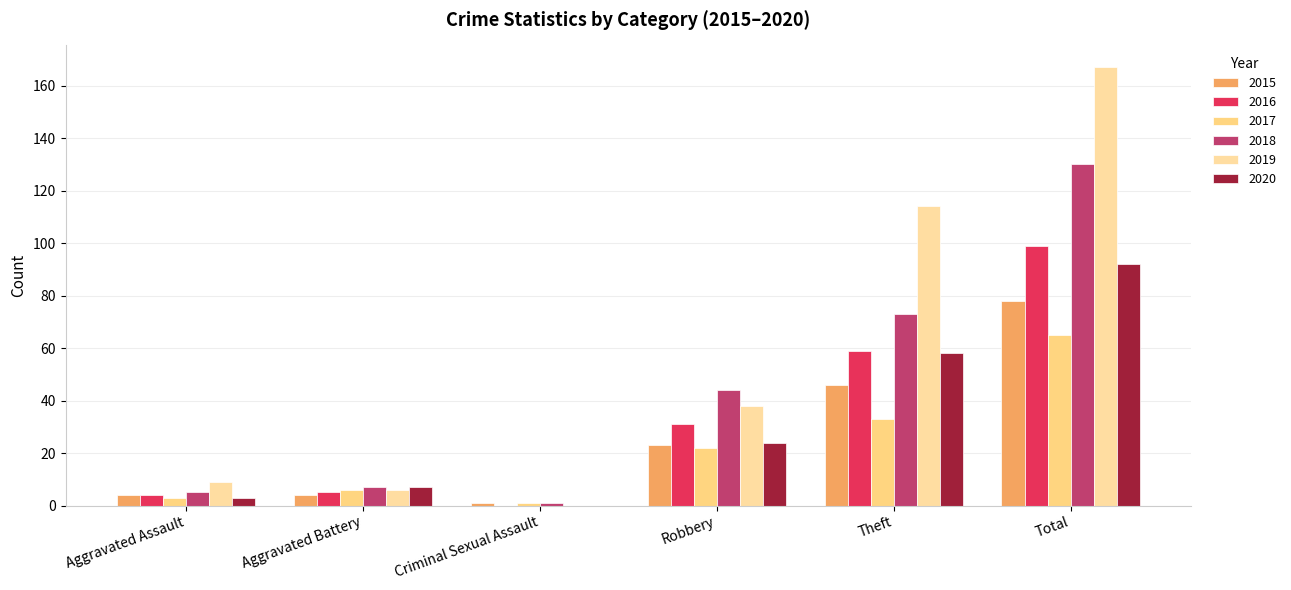

What position from the left is Robbery?

4